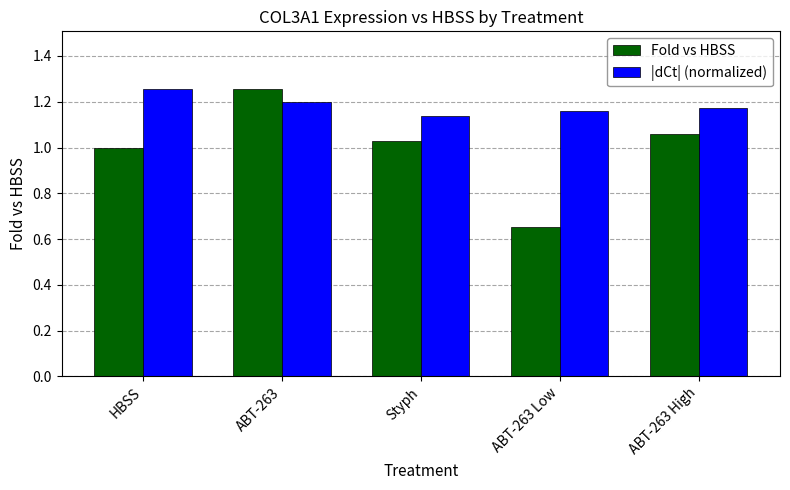

List the series in order of their overall mean, highest first.

|dCt| (normalized), Fold vs HBSS